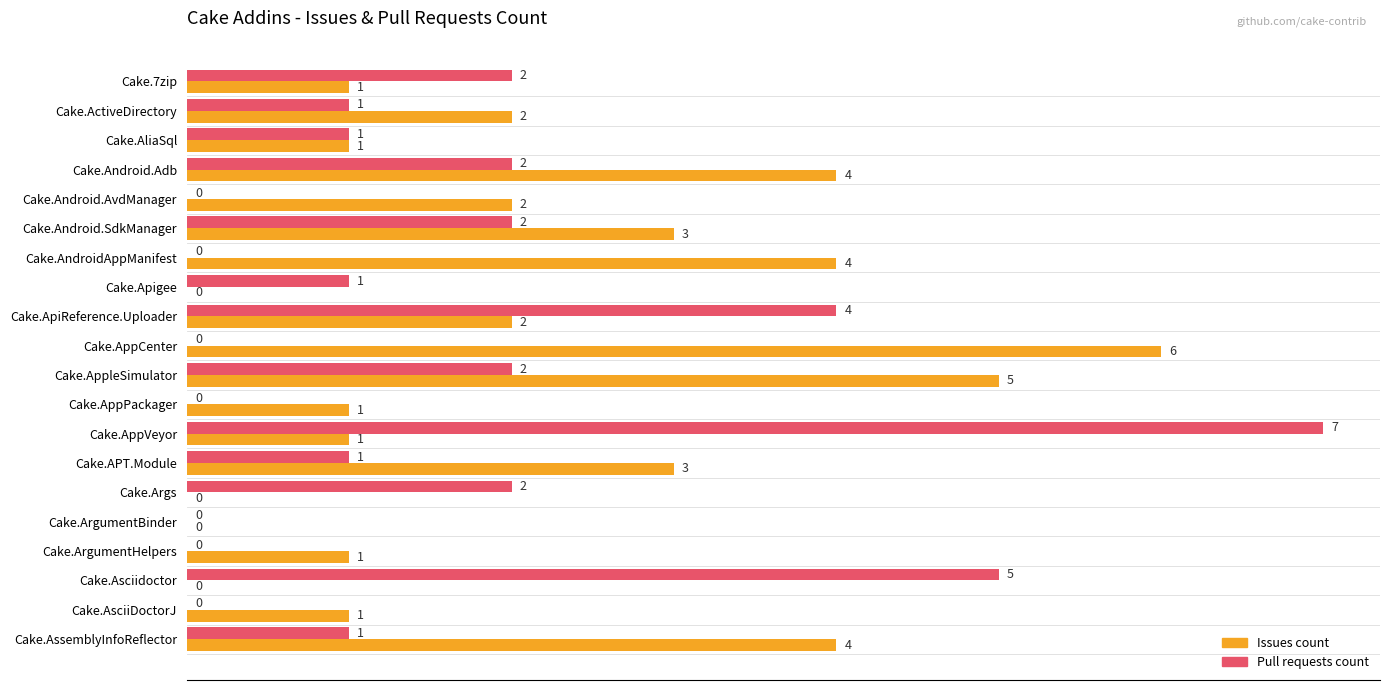

True or false: Issues count has a value of 5 at Cake.Android.SdkManager.

False